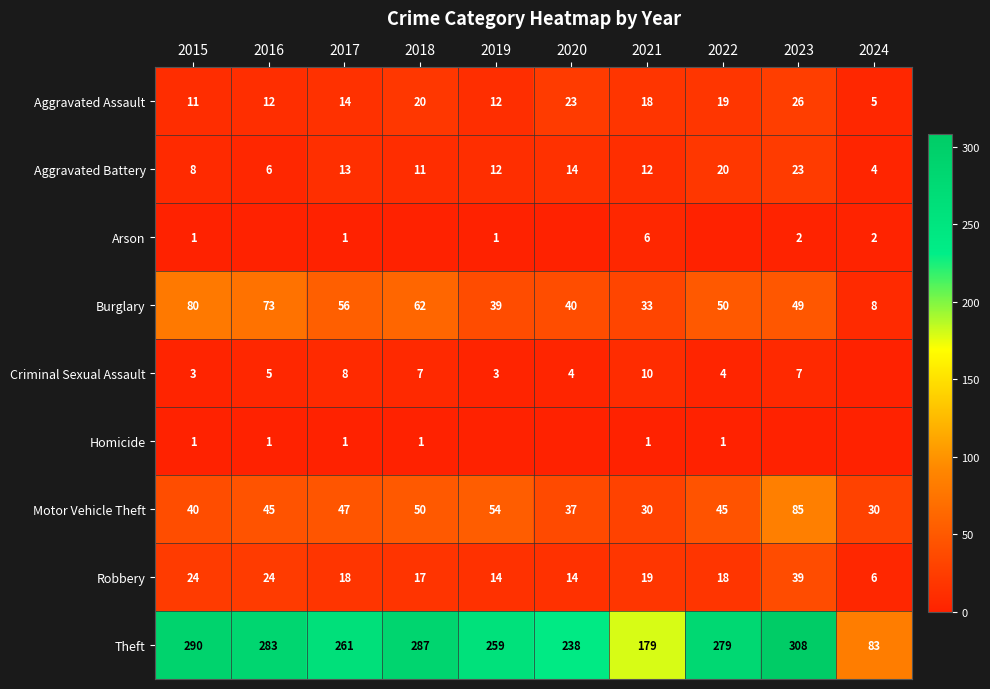

At which label does Arson first exceed 1?

2021